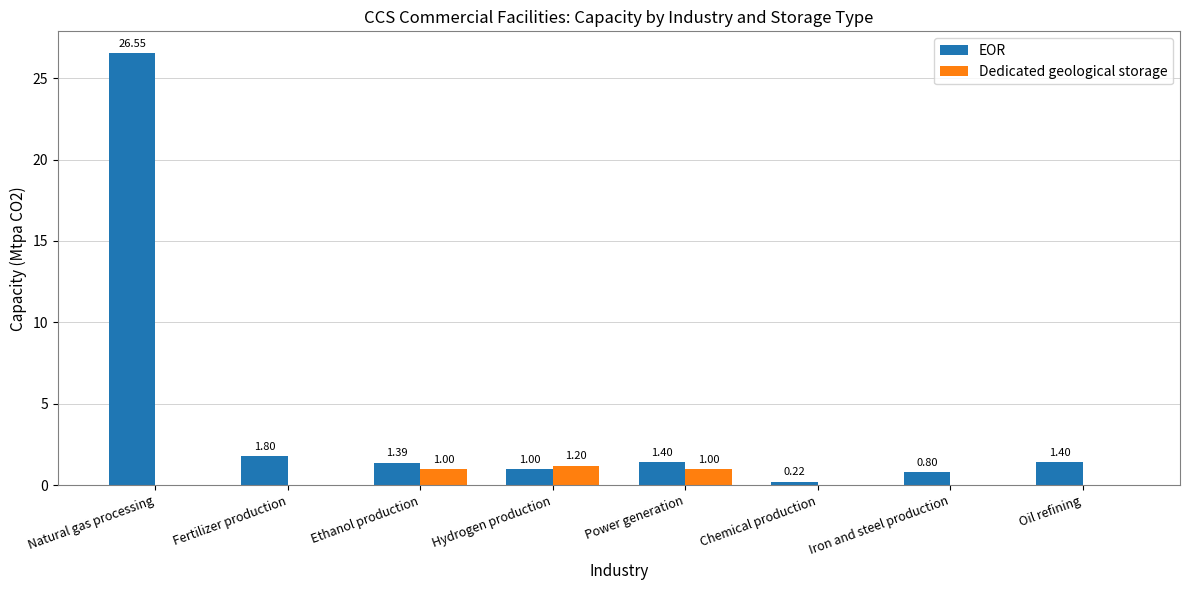

At which label is EOR closest to 13?

Fertilizer production